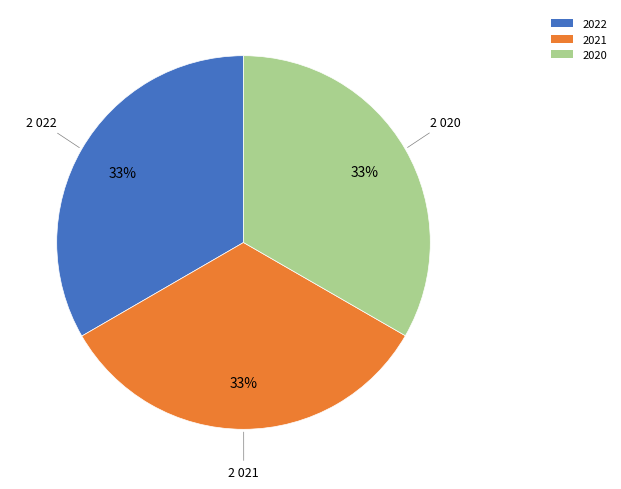

Count the number of slices in the pie.

3